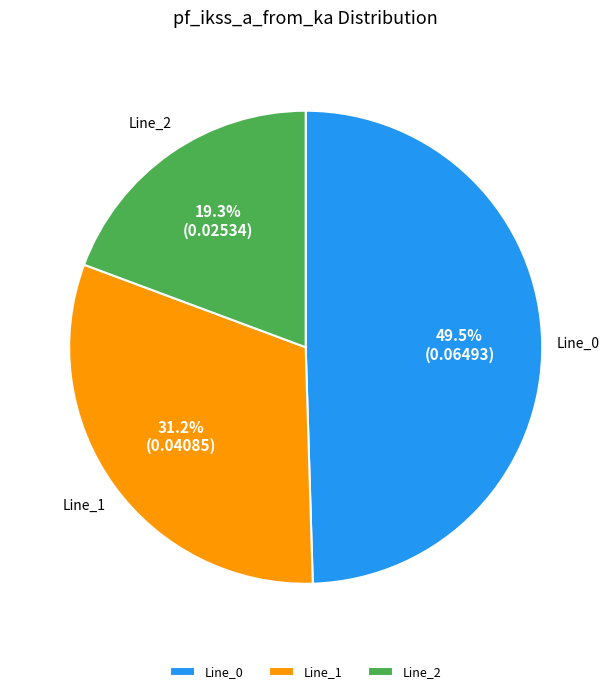

What is the smallest slice in the pie chart?

Line_2